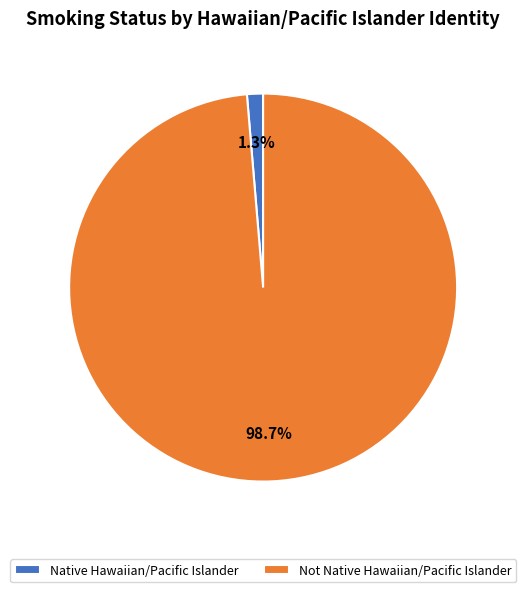

Is the sum of Native Hawaiian/Pacific Islander and Not Native Hawaiian/Pacific Islander greater than half?

Yes